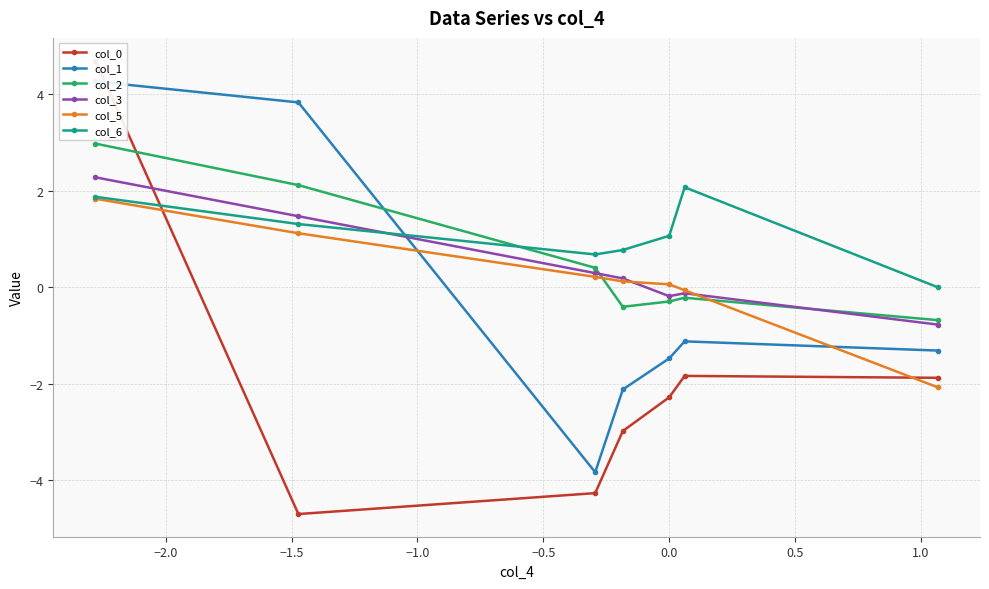

What is the highest value of the col_6 series?

2.1